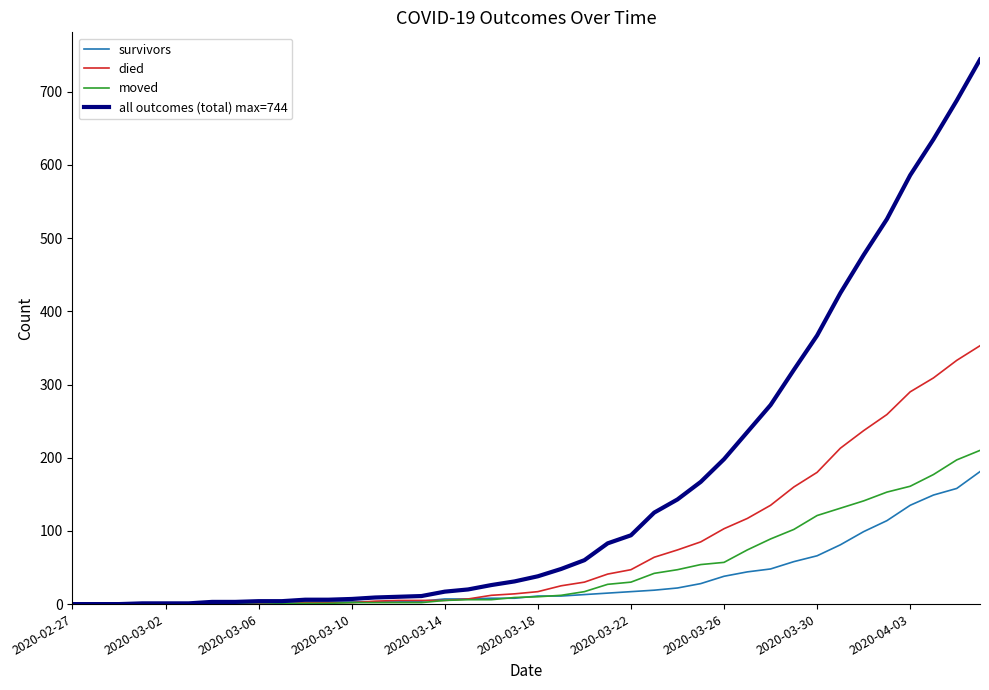

What is the difference between the maximum and minimum values in the died series?

353